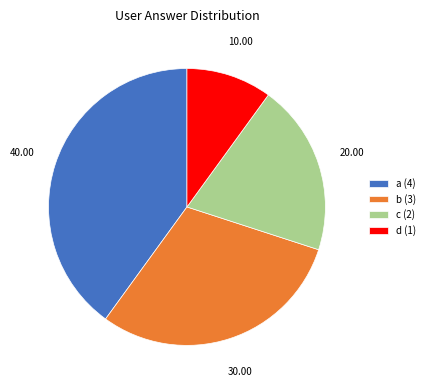

Rank the categories by value from lowest to highest.

d, c, b, a